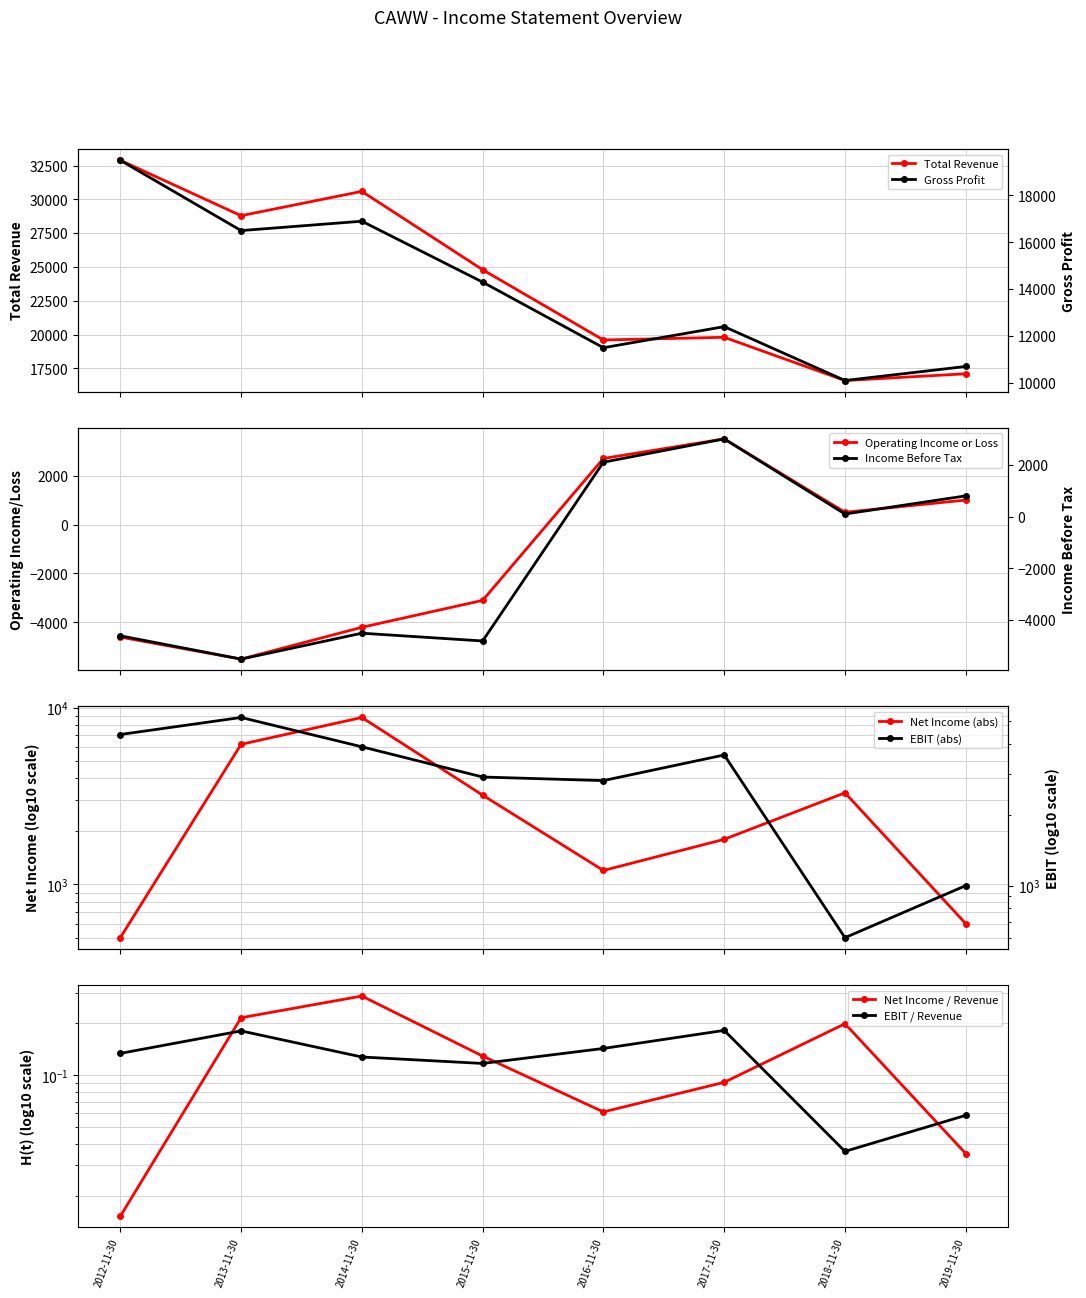

How many values in Operating Income or Loss are above zero?

4